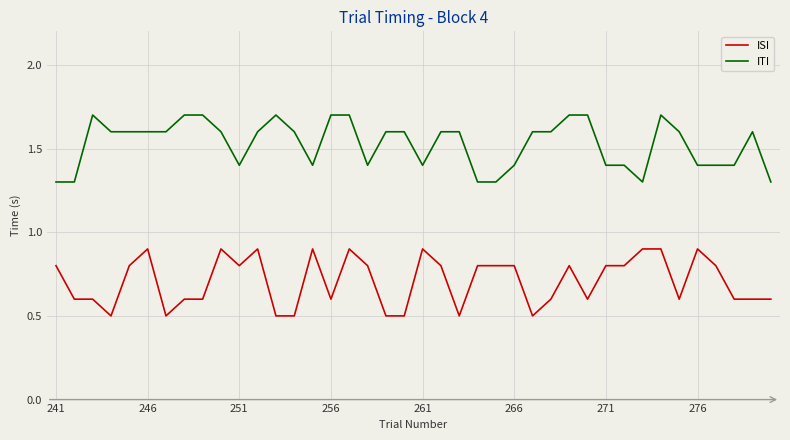

What is the minimum value for ITI?

1.3